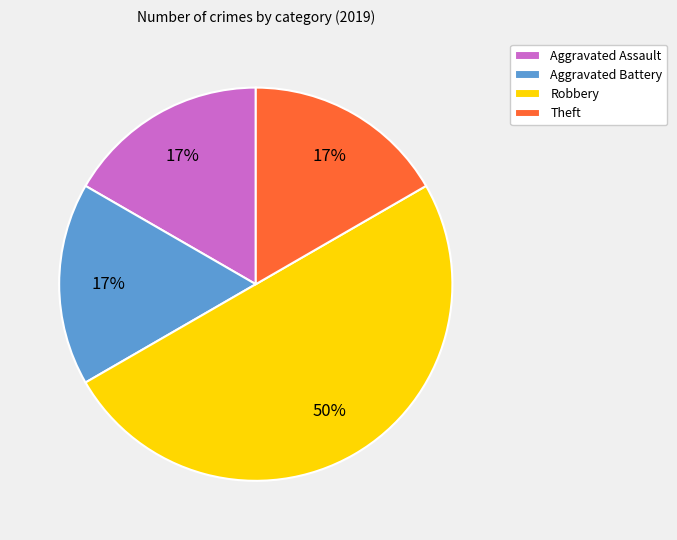

Approximately how many times larger is the value at Theft compared to Aggravated Assault?

1.0